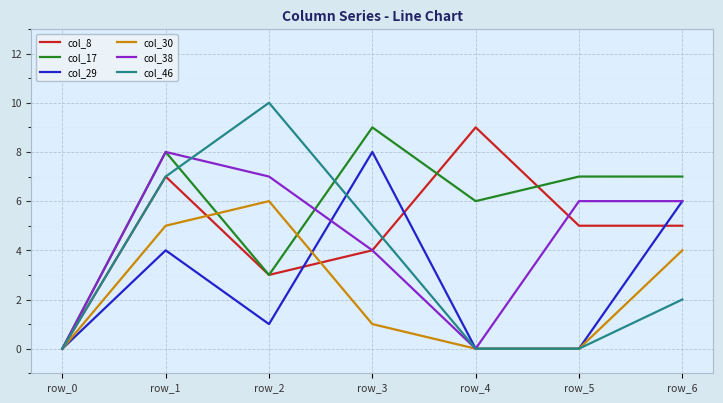

Reading left to right, what are all the values shown in this chart?

col_8: row_0=0	row_1=7	row_2=3	row_3=4	row_4=9	row_5=5	row_6=5
col_17: row_0=0	row_1=8	row_2=3	row_3=9	row_4=6	row_5=7	row_6=7
col_29: row_0=0	row_1=4	row_2=1	row_3=8	row_4=0	row_5=0	row_6=6
col_30: row_0=0	row_1=5	row_2=6	row_3=1	row_4=0	row_5=0	row_6=4
col_38: row_0=0	row_1=8	row_2=7	row_3=4	row_4=0	row_5=6	row_6=6
col_46: row_0=0	row_1=7	row_2=10	row_3=5	row_4=0	row_5=0	row_6=2